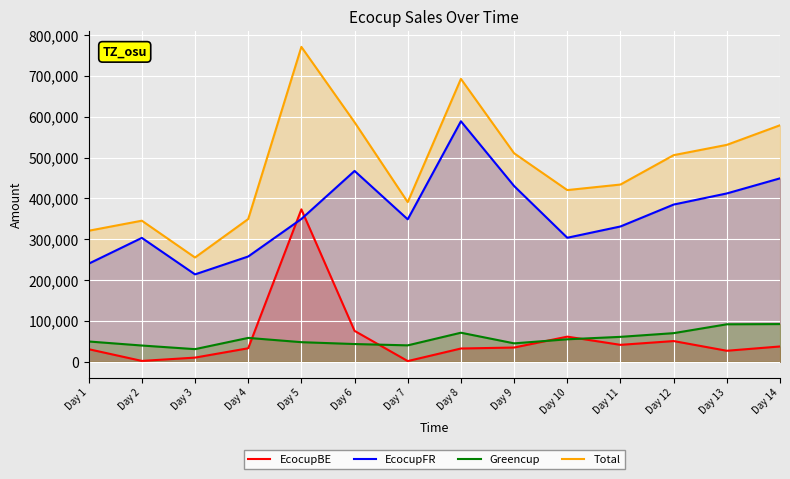

How many categories are shown in the chart?

14